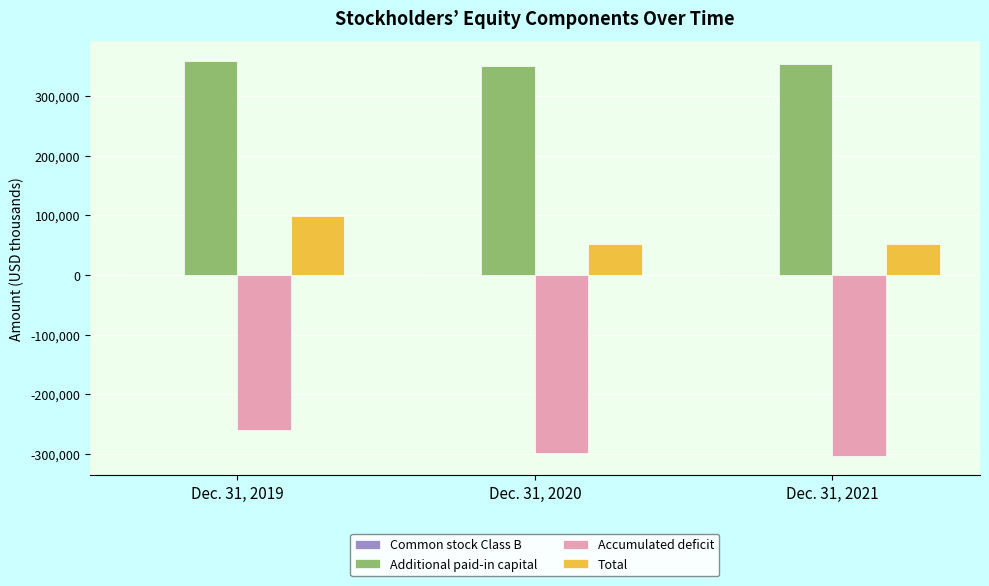

Is the value of Accumulated deficit at Dec. 31, 2019 greater than the value of Total at Dec. 31, 2020?

No